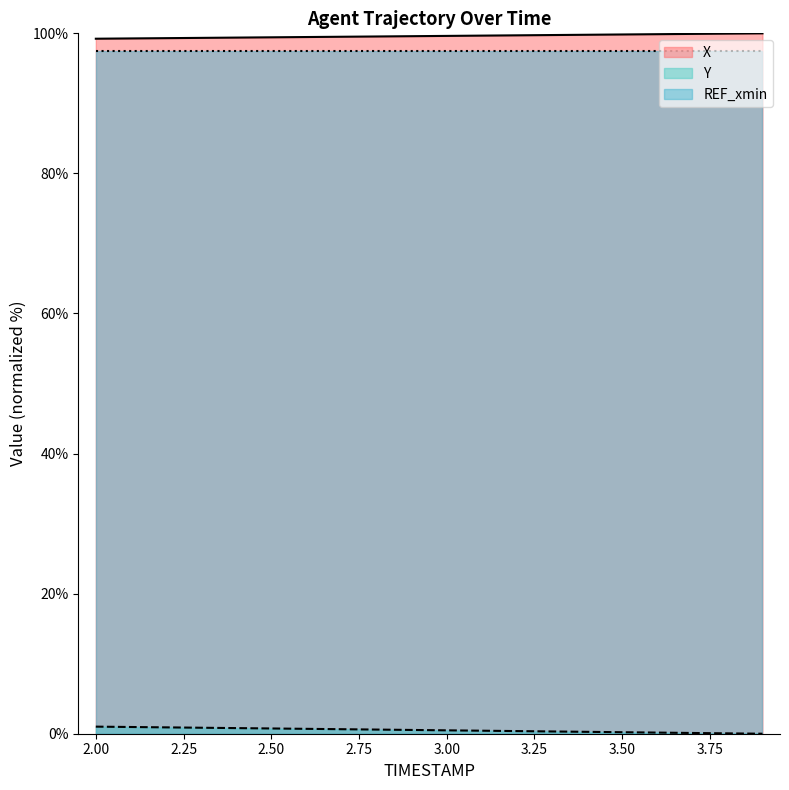

List the labels in order of Y value, smallest first.

3.9, 3.8, 3.7, 3.6, 3.5, 3.4, 3.3, 3.2, 3.1, 3.0, 2.9, 2.8, 2.7, 2.6, 2.5, 2.4, 2.3, 2.2, 2.1, 2.0